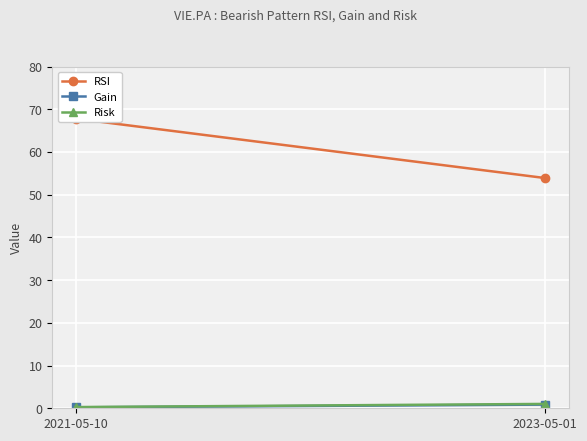

At how many categories does at least one series exceed 4?

2